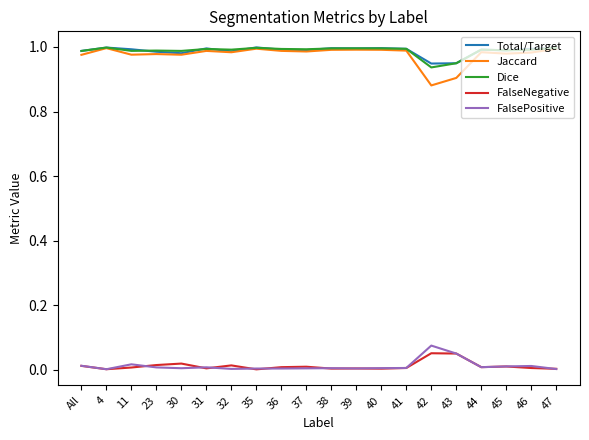

True or false: Jaccard has more than 0 interior local peaks.

True